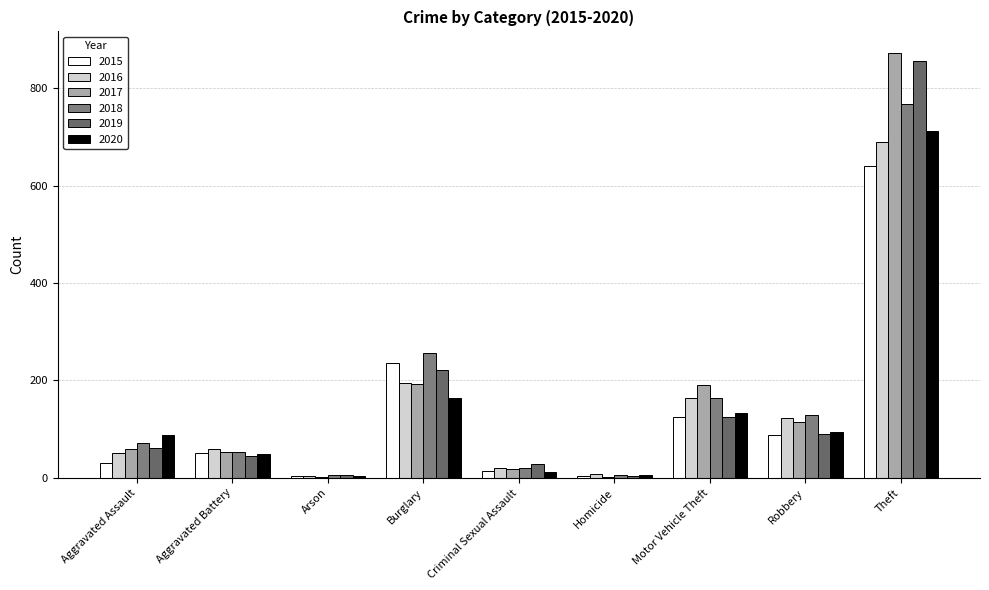

Count the number of data series in this chart.

6